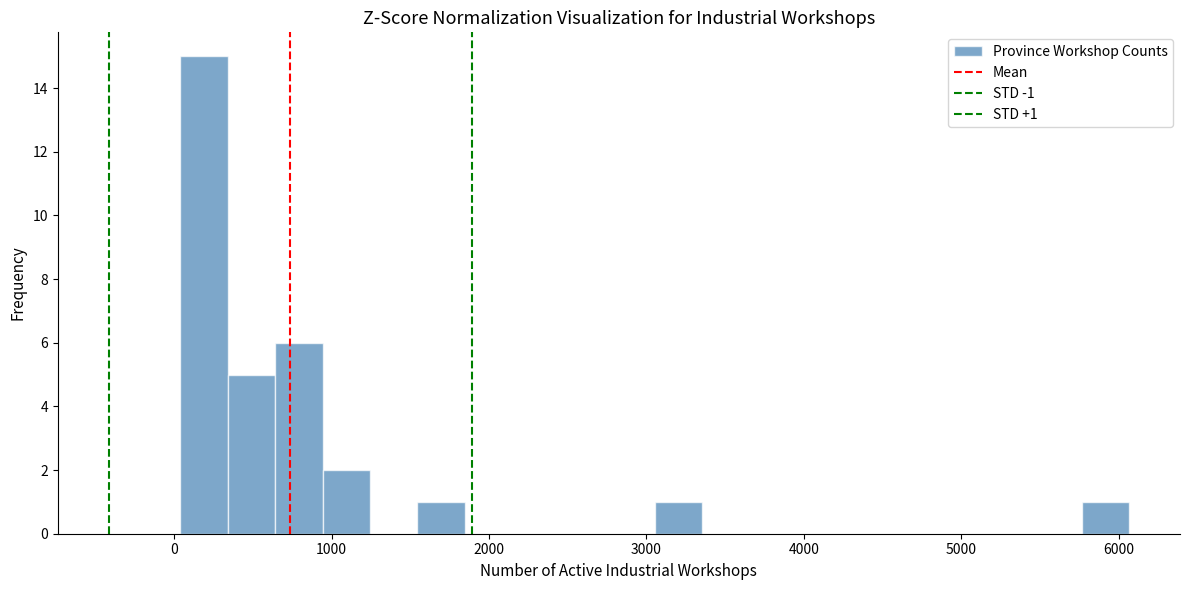

Around what value on the x-axis is the tallest bar? Give the approximate position of its centre, as read against the axis.

200